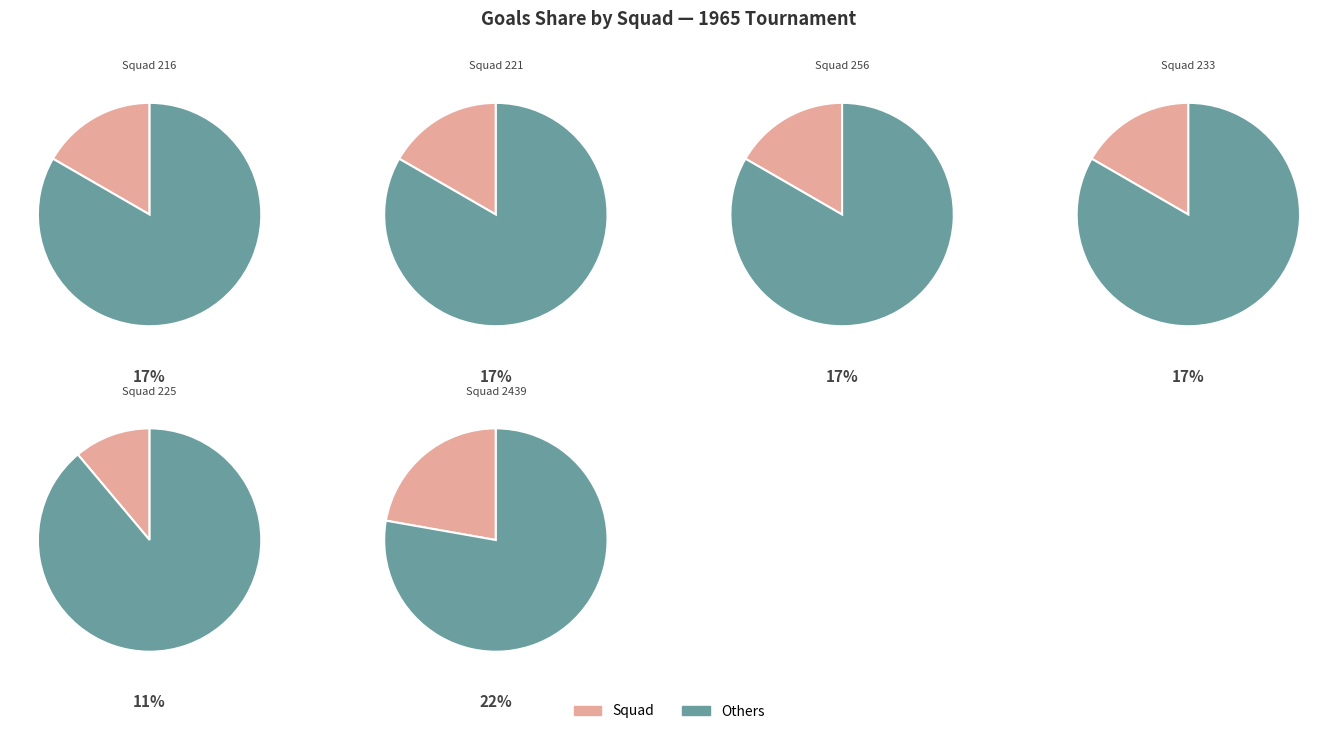

The Squad 216 slice represents 31% of the pie. True or false?

False